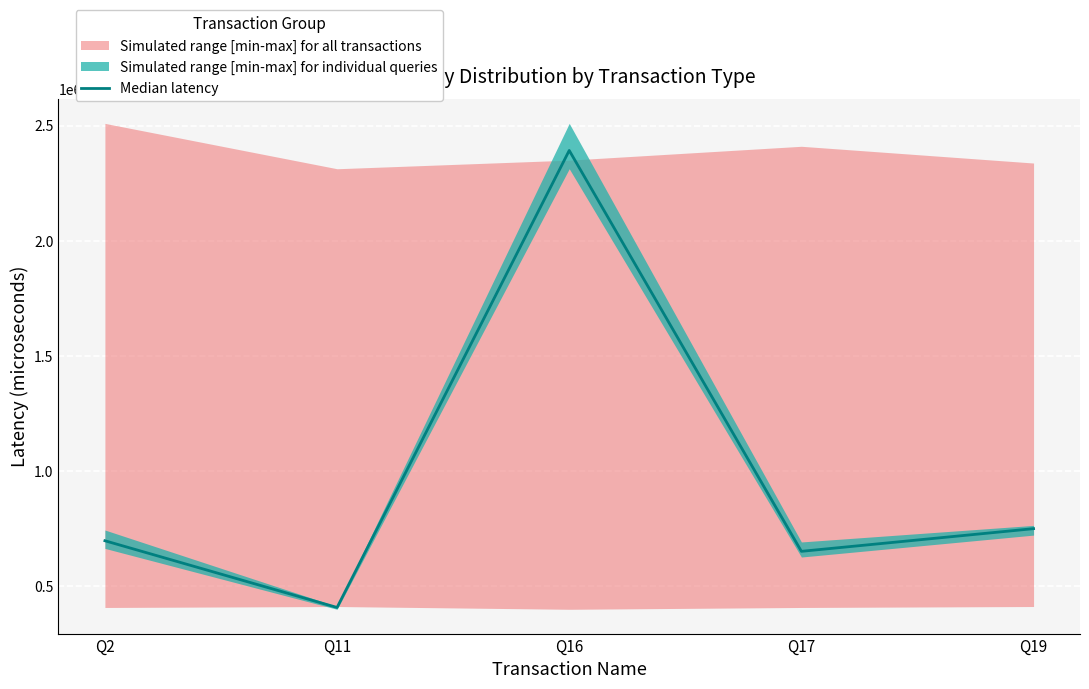

The chart shows a value of 1146932 at Q2. True or false?

False